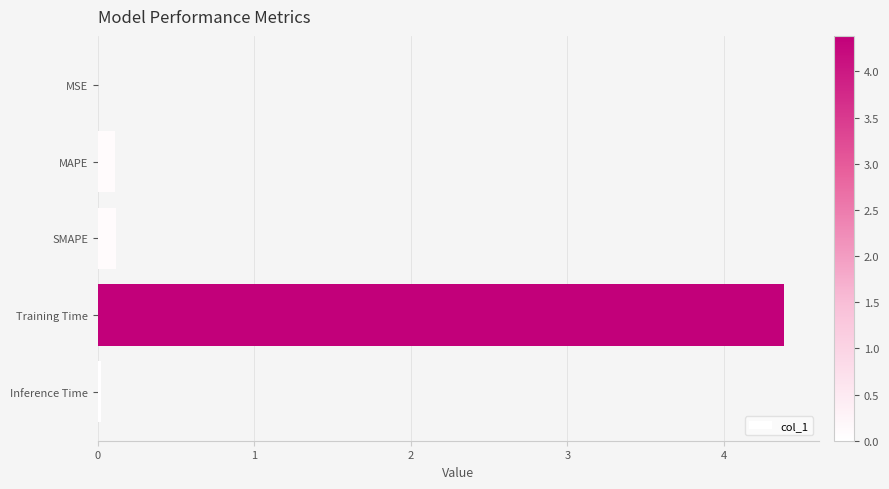

How many categories are shown in the chart?

5